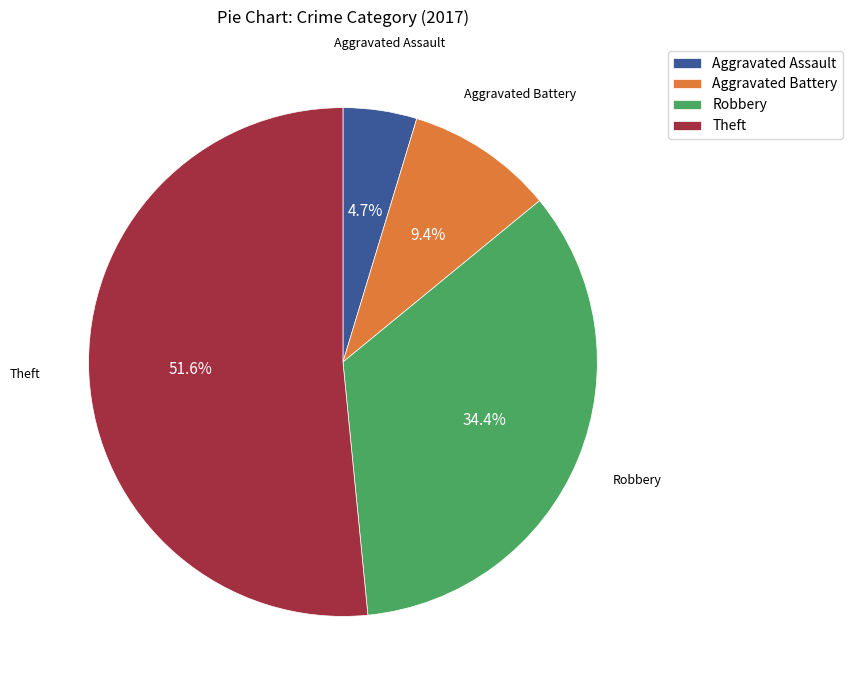

Count the number of slices in the pie.

4